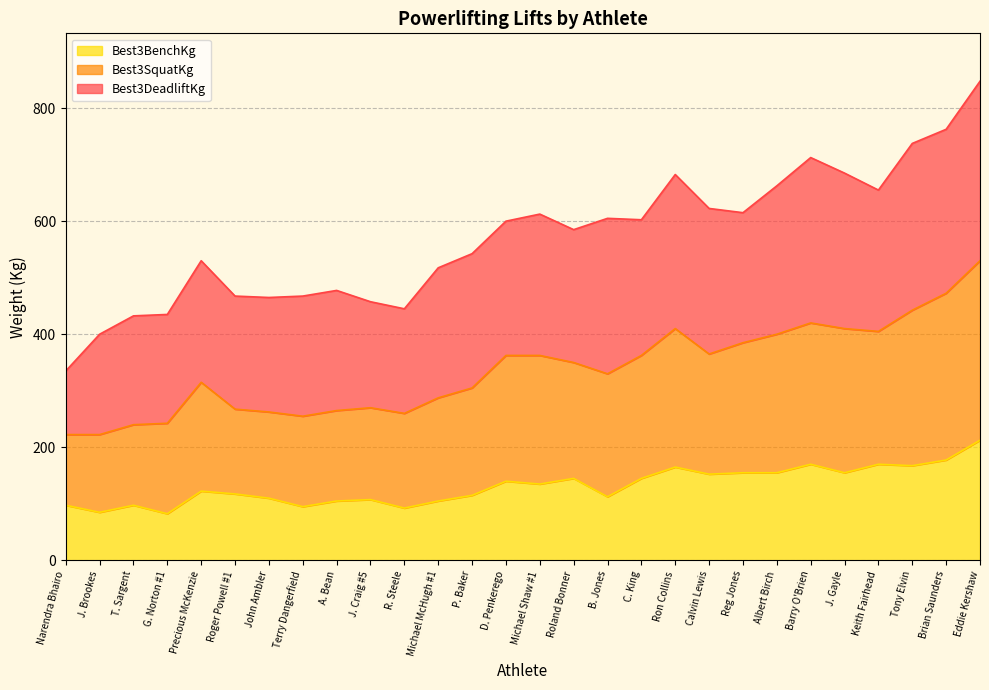

What is the total value across all series at R. Steele?

445.0